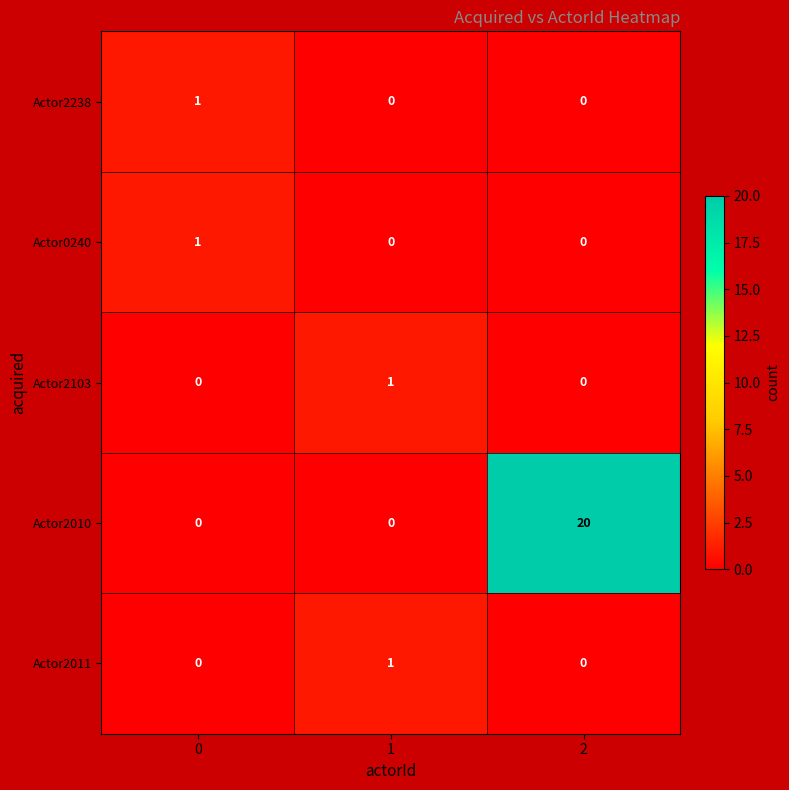

Reading left to right, transcribe all the data shown in this chart.

Actor2238: 1	0	0
Actor0240: 1	0	0
Actor2103: 0	1	0
Actor2010: 0	0	20
Actor2011: 0	1	0